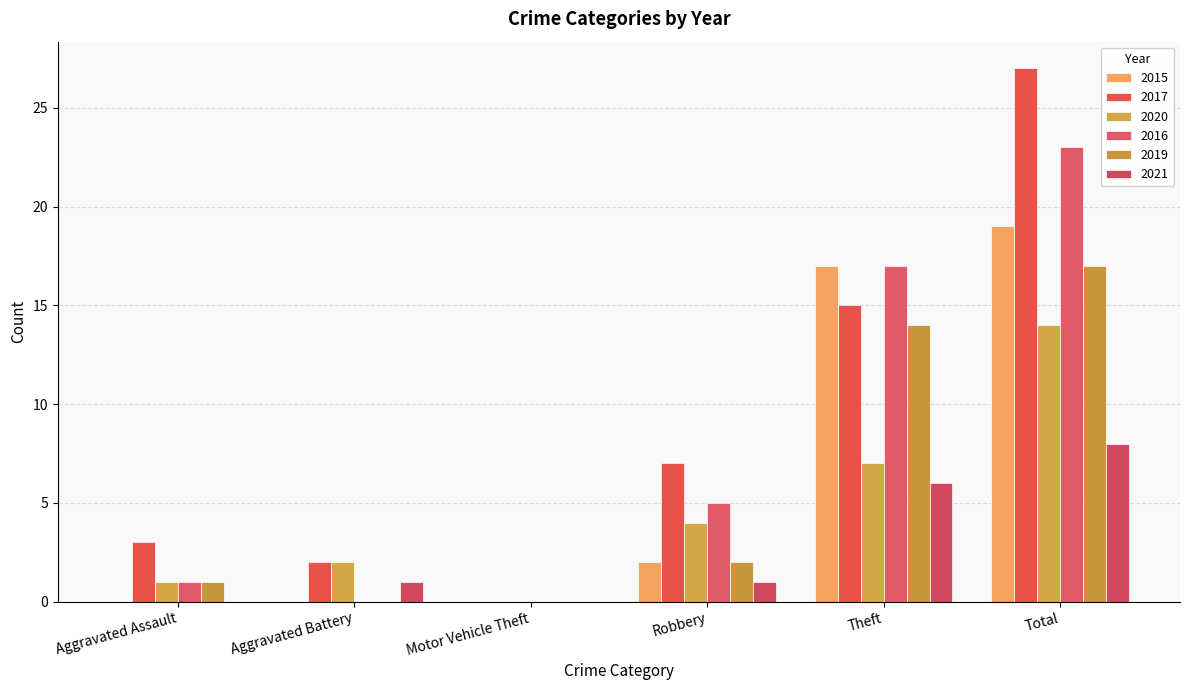

Reading left to right, transcribe all the data shown in this chart.

2015: Aggravated Assault=0	Aggravated Battery=0	Motor Vehicle Theft=0	Robbery=2	Theft=17	Total=19
2017: Aggravated Assault=3	Aggravated Battery=2	Motor Vehicle Theft=0	Robbery=7	Theft=15	Total=27
2020: Aggravated Assault=1	Aggravated Battery=2	Motor Vehicle Theft=0	Robbery=4	Theft=7	Total=14
2016: Aggravated Assault=1	Aggravated Battery=0	Motor Vehicle Theft=0	Robbery=5	Theft=17	Total=23
2019: Aggravated Assault=1	Aggravated Battery=0	Motor Vehicle Theft=0	Robbery=2	Theft=14	Total=17
2021: Aggravated Assault=0	Aggravated Battery=1	Motor Vehicle Theft=0	Robbery=1	Theft=6	Total=8